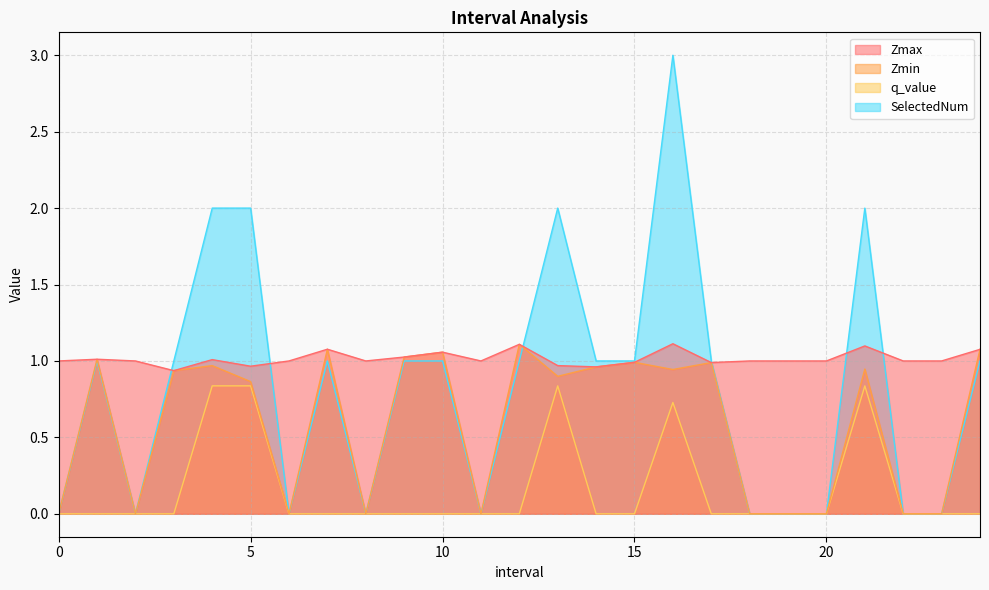

True or false: Zmax has a value of 1.7 at 22.

False